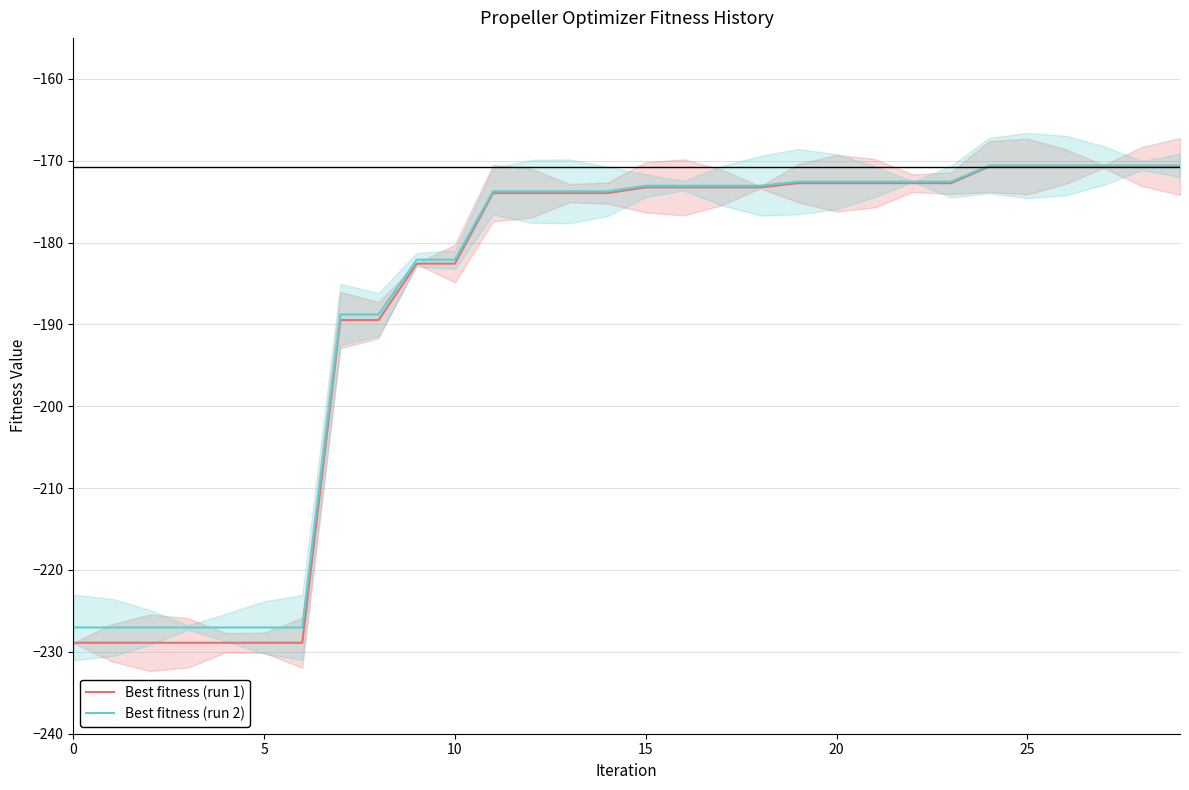

The value of Best fitness (run 2) at 25 is -285.4. True or false?

False